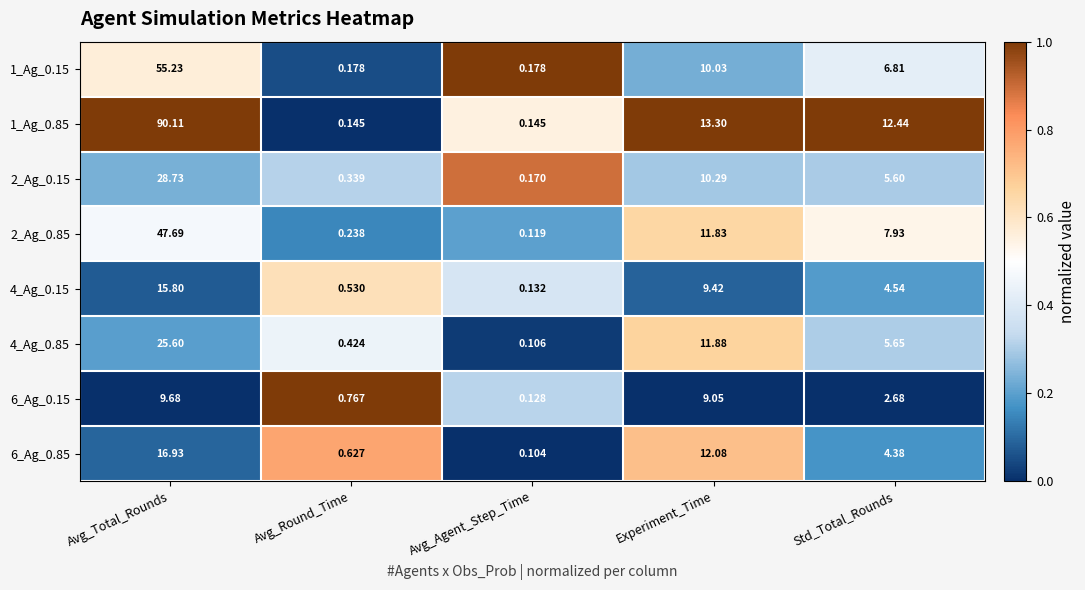

Rank the series by their maximum value, from lowest to highest.

6_Ag_0.15, 4_Ag_0.15, 6_Ag_0.85, 4_Ag_0.85, 2_Ag_0.15, 2_Ag_0.85, 1_Ag_0.15, 1_Ag_0.85